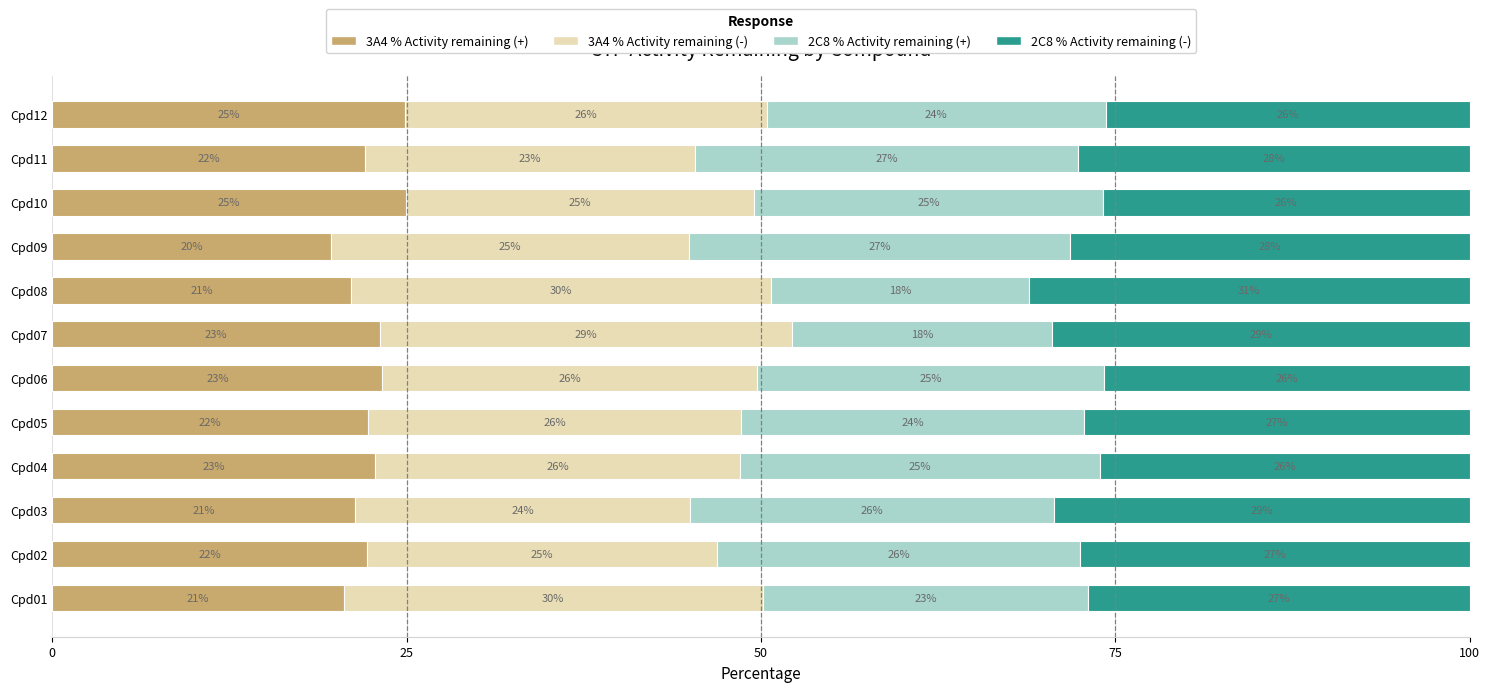

What are all the series names shown in the legend?

3A4 % Activity remaining (+), 3A4 % Activity remaining (-), 2C8 % Activity remaining (+), 2C8 % Activity remaining (-)